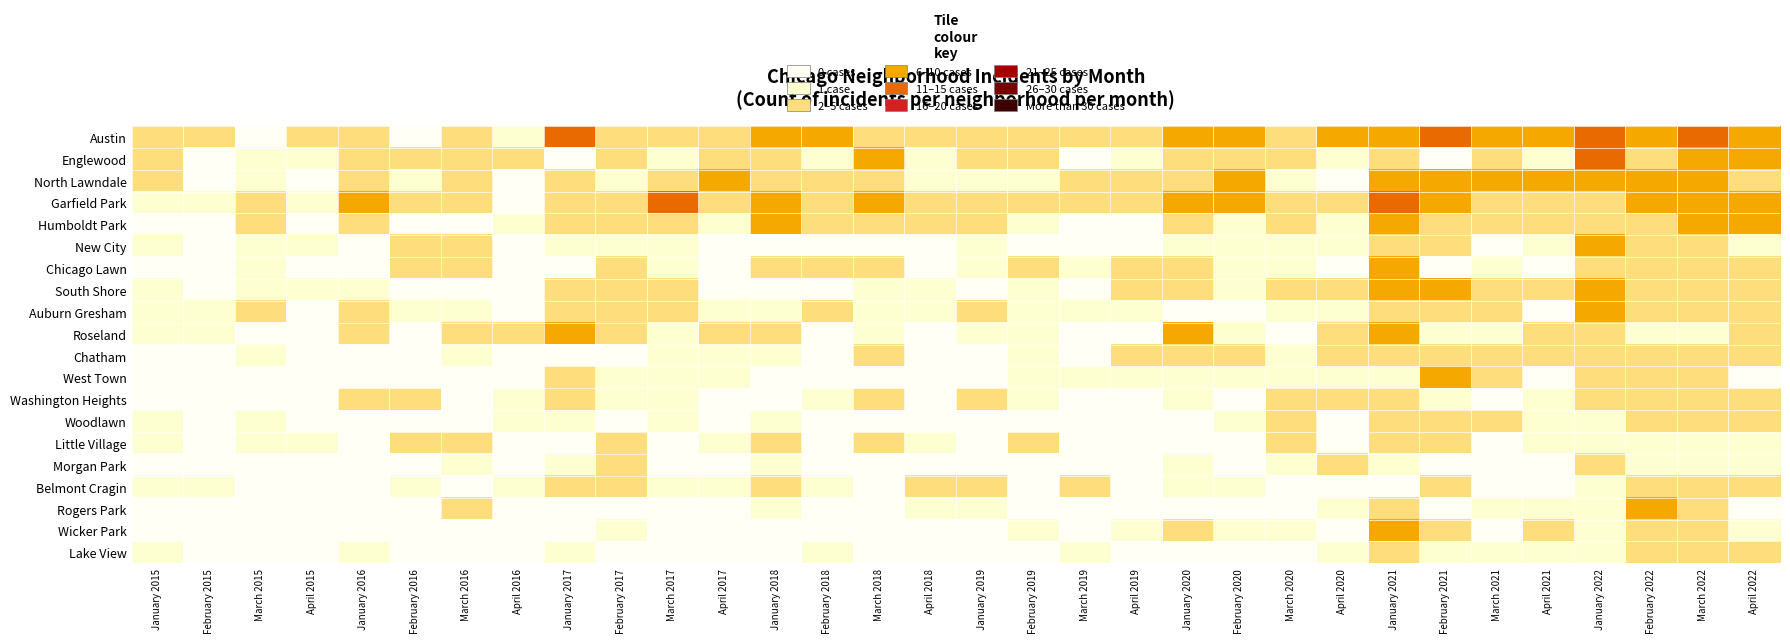

At how many categories does at least one series exceed 10?

6